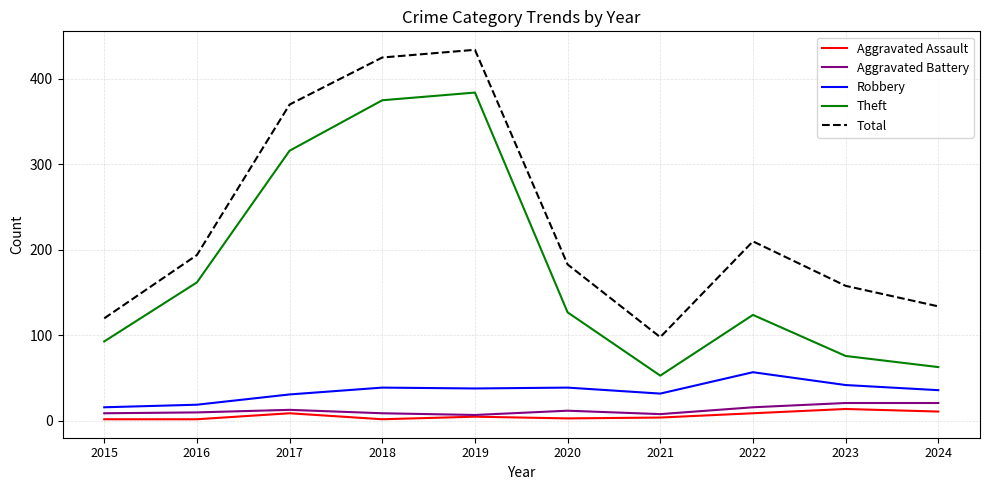

True or false: Total and Robbery intersect in this chart.

False